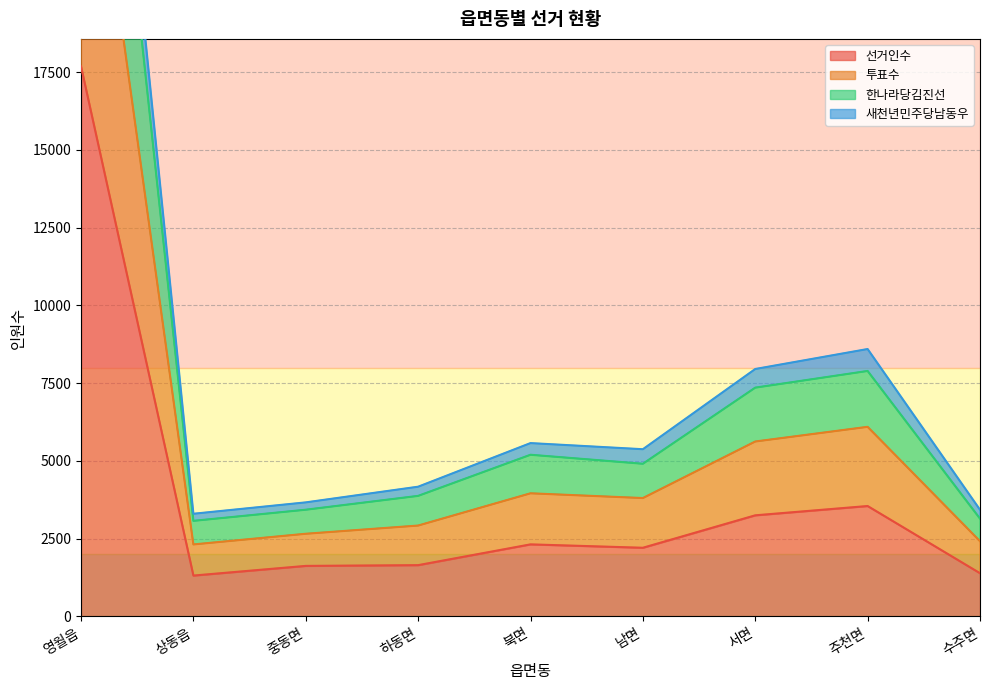

Between 남면 and 주천면, which is larger?

주천면